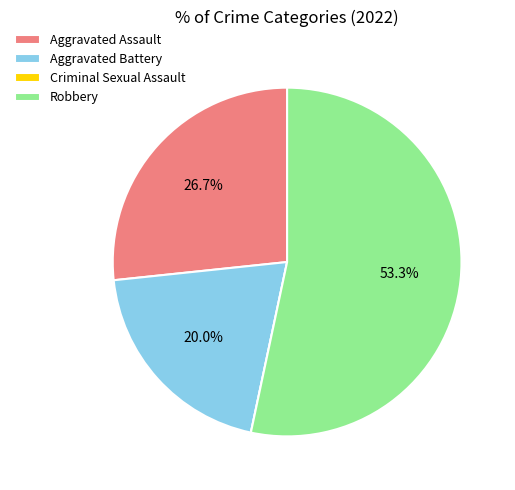

What is the total percentage of Aggravated Assault and Robbery?

80.0%